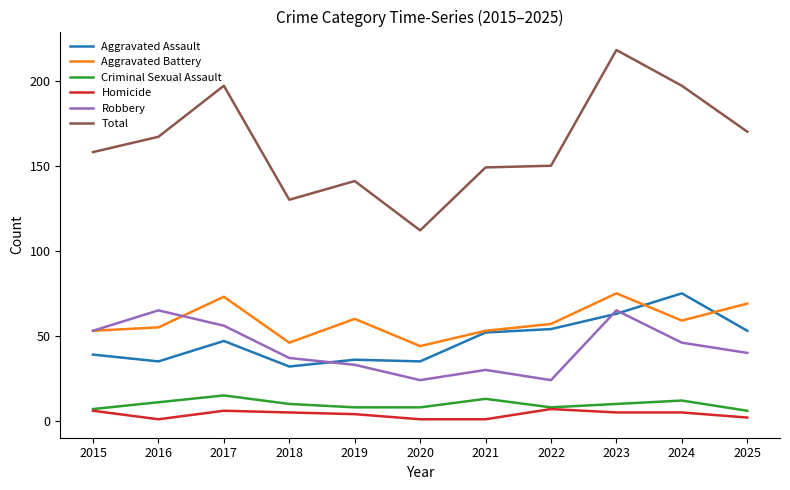

What is the difference between the maximum and second lowest values in the Criminal Sexual Assault series?

8